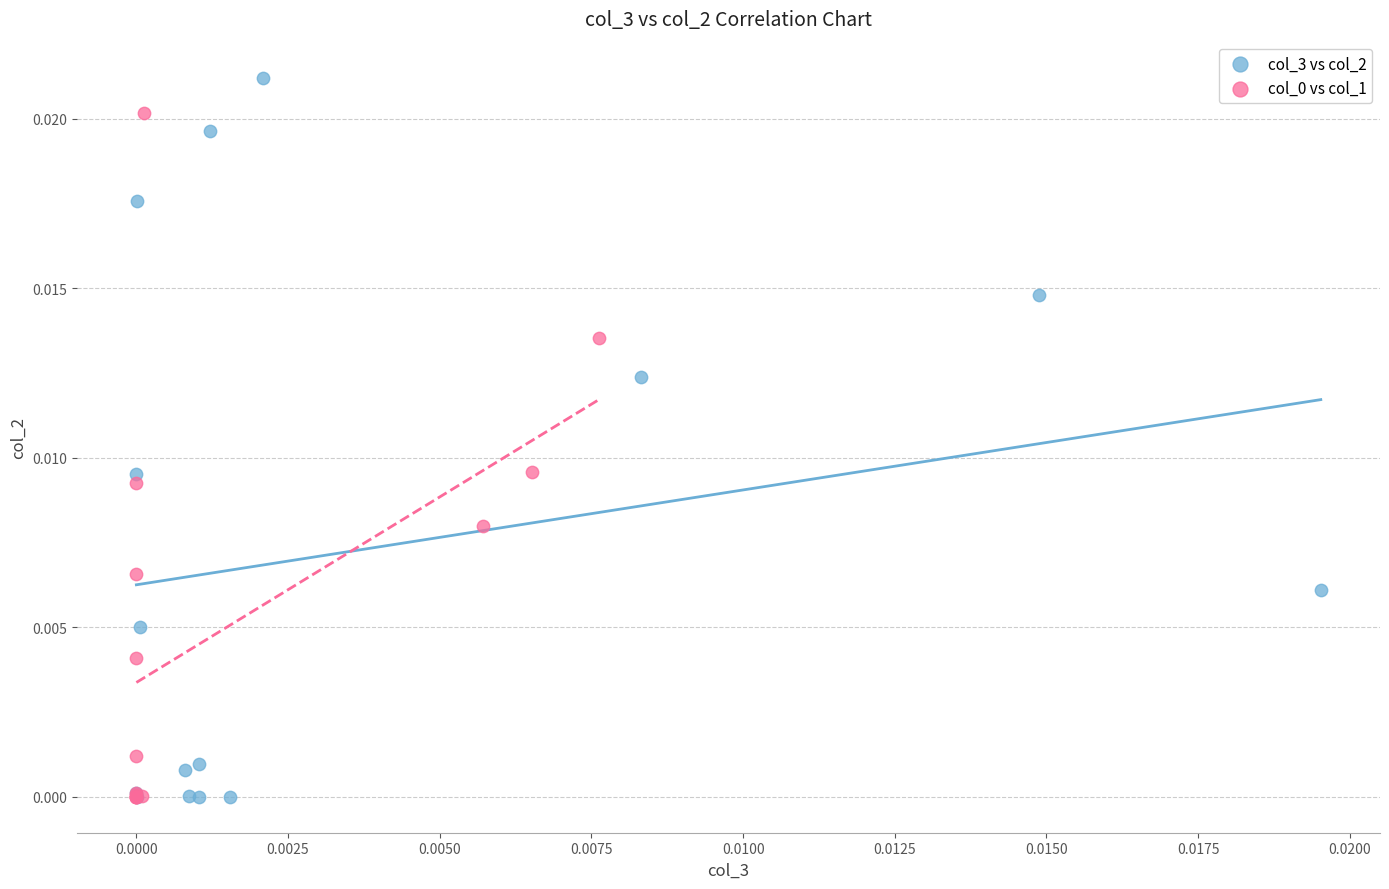

Which series reaches the maximum Y coordinate?

col_3 vs col_2